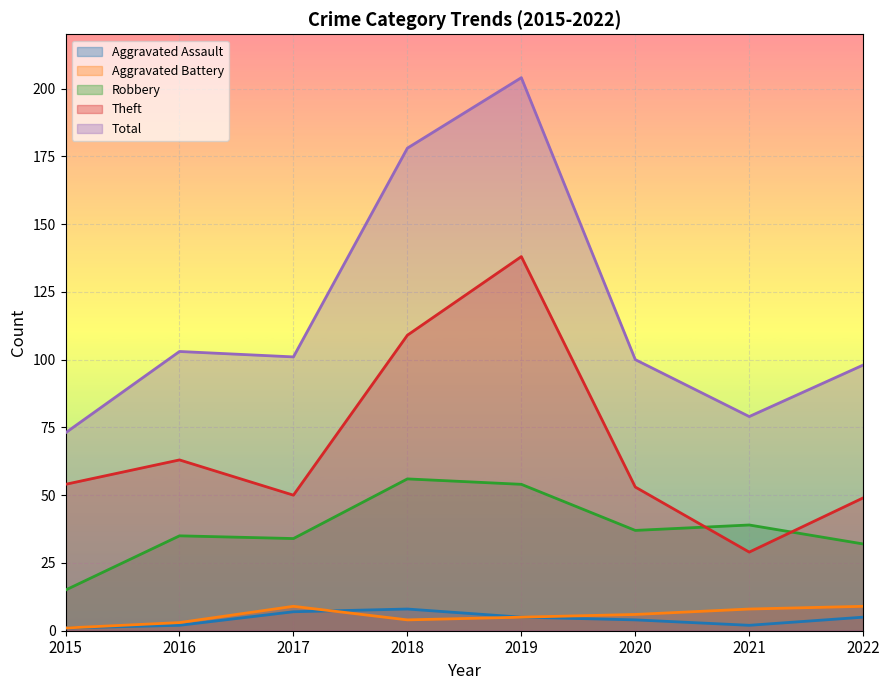

At how many categories does at least one series exceed 198?

1